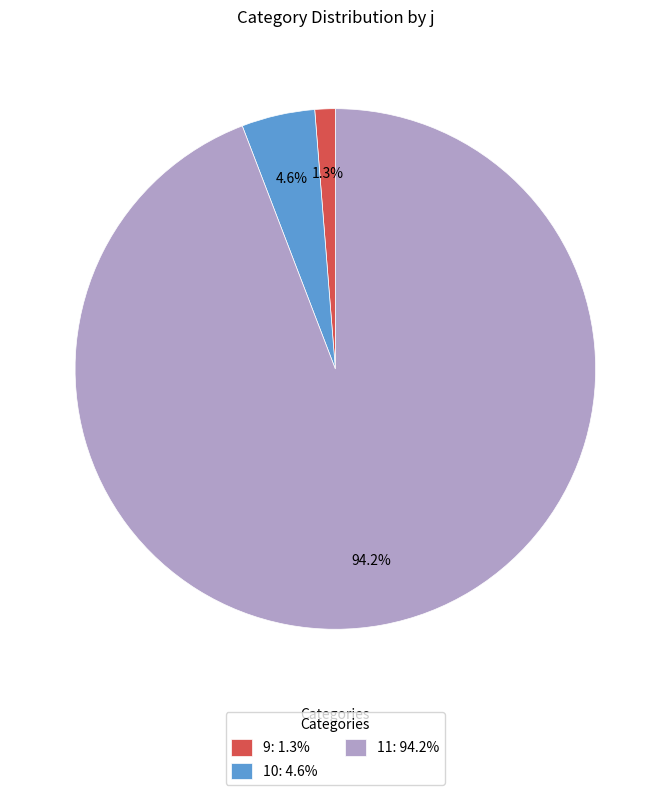

What percentage is the 11 slice, to the nearest percent?

94%